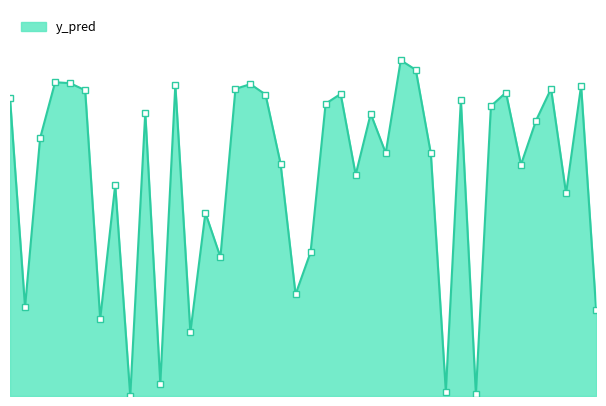

Does the chart have visible grid lines?

No